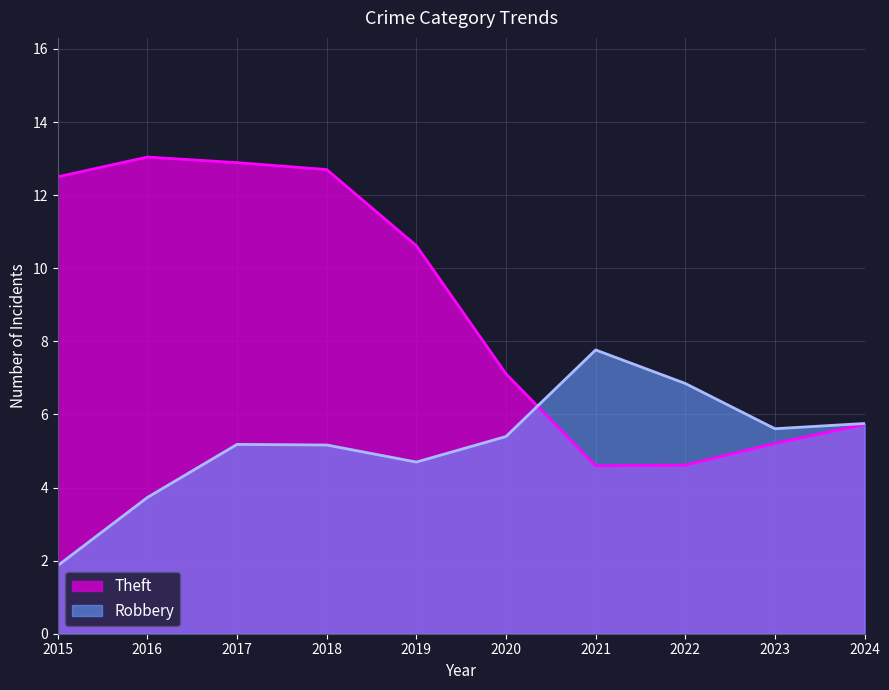

At which category does the chart reach its peak across all series?

2016